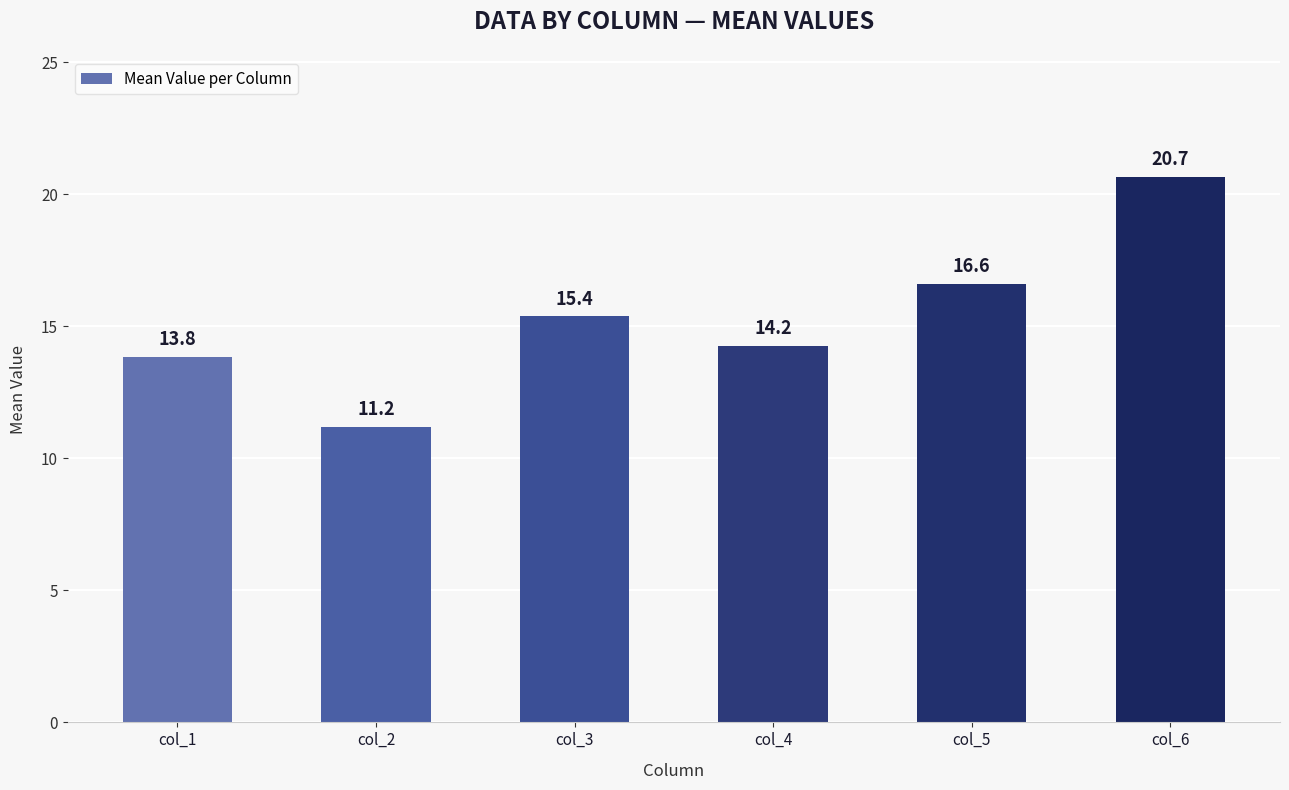

What is the ratio of the value at col_3 to the value at col_5?

0.9